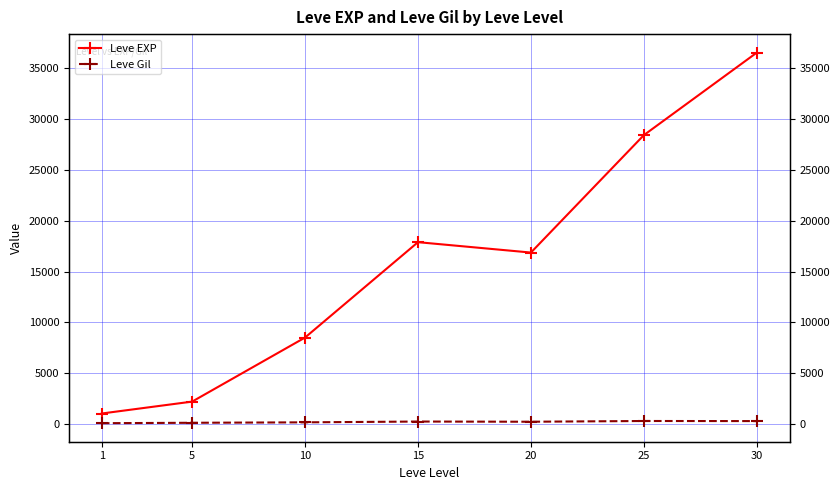

What is the value of the Leve Gil point at the 7th from the left?

320.8